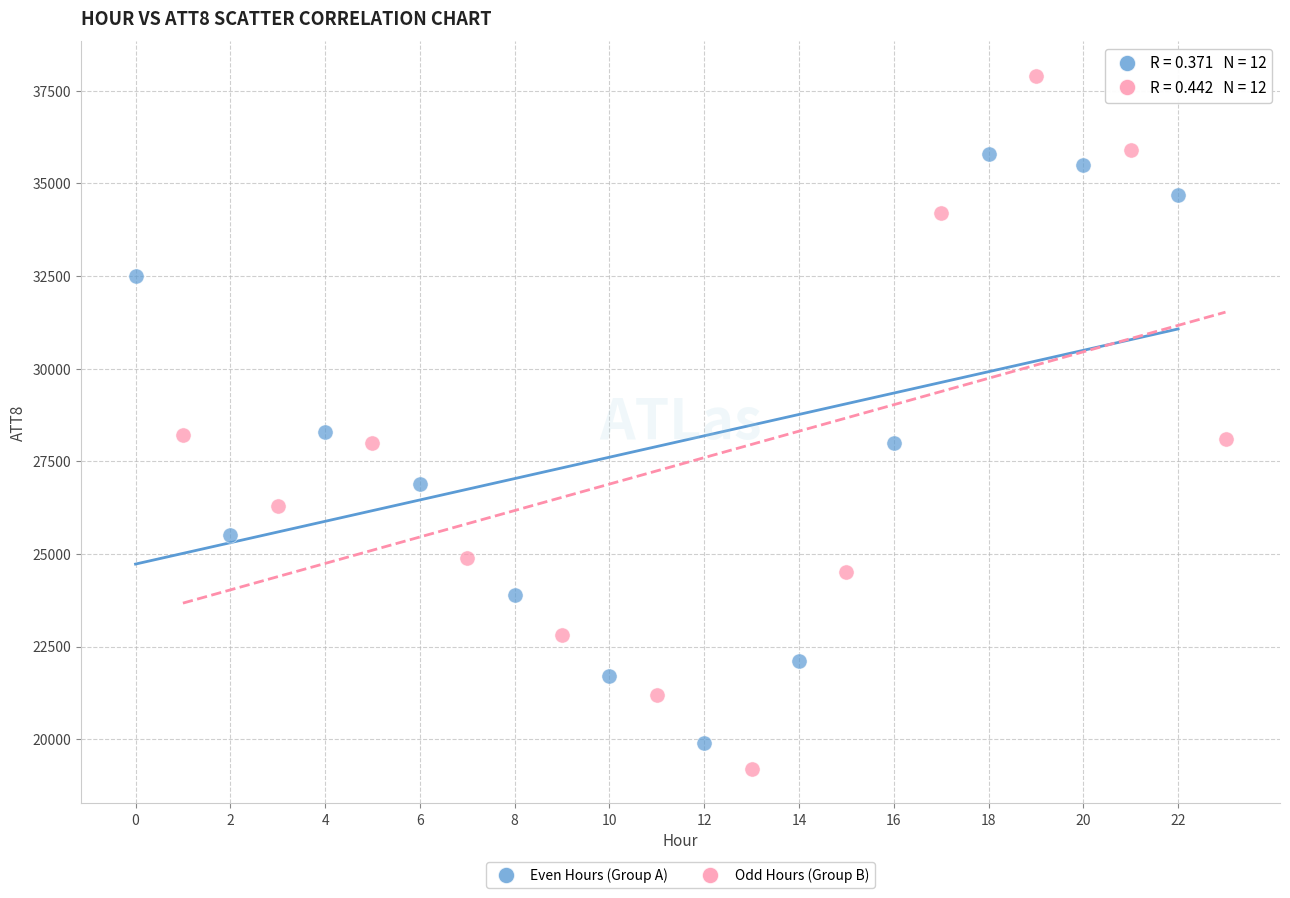

Which series contains the highest Y value?

Odd Hours (Group B)